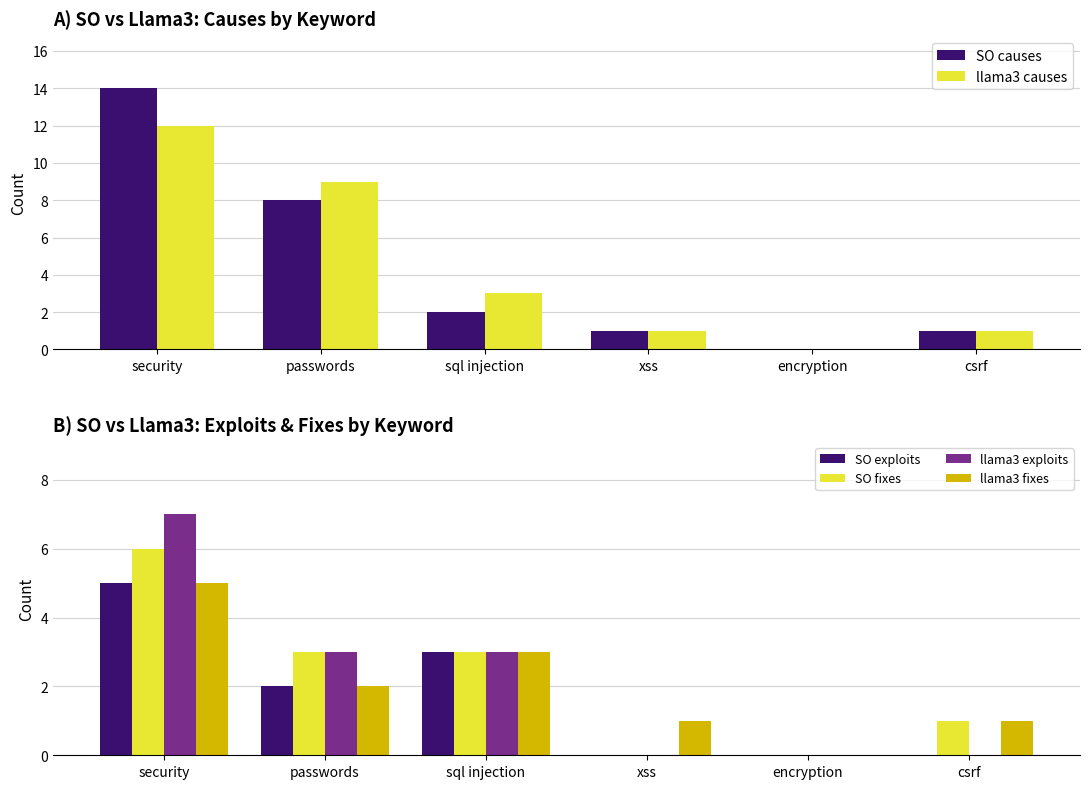

Reading left to right, extract all data points from this chart.

SO causes: security=14	passwords=8	sql injection=2	xss=1	encryption=0	csrf=1
llama3 causes: security=12	passwords=9	sql injection=3	xss=1	encryption=0	csrf=1
SO exploits: security=5	passwords=2	sql injection=3	xss=0	encryption=0	csrf=0
SO fixes: security=6	passwords=3	sql injection=3	xss=0	encryption=0	csrf=1
llama3 exploits: security=7	passwords=3	sql injection=3	xss=0	encryption=0	csrf=0
llama3 fixes: security=5	passwords=2	sql injection=3	xss=1	encryption=0	csrf=1